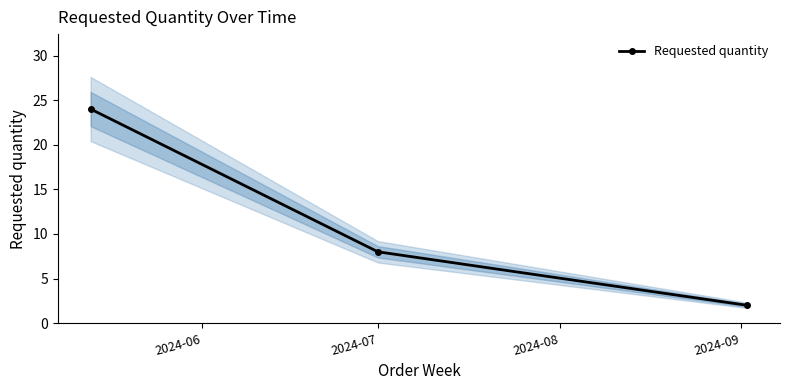

True or false: the data shows 12 at 2024-07.

False